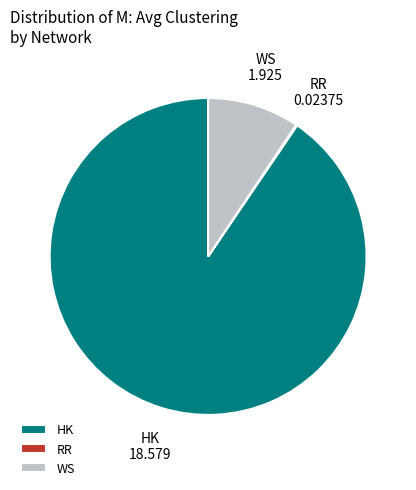

True or false: HK accounts for 77% of the total.

False